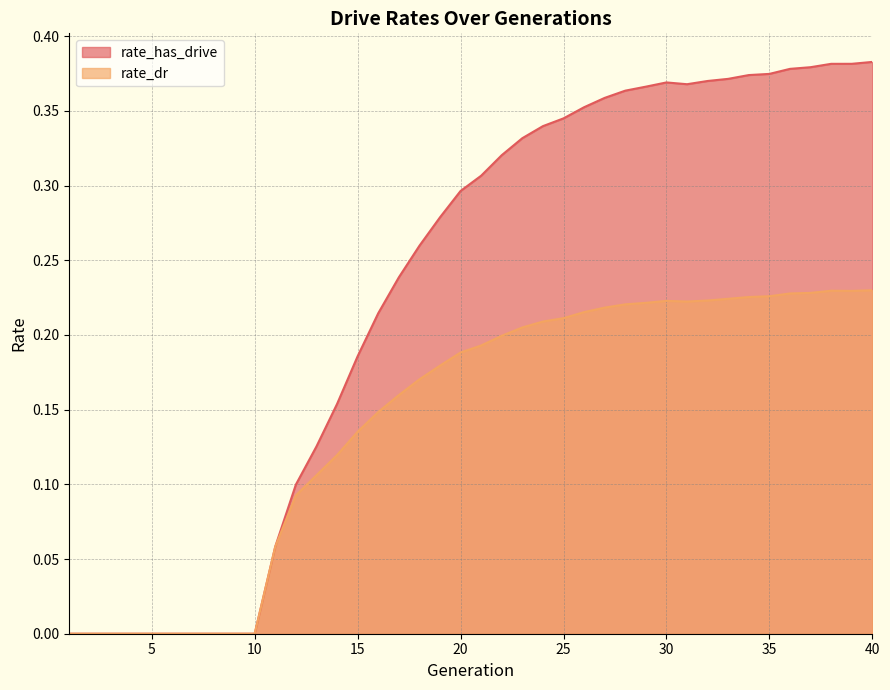

True or false: rate_dr and rate_has_drive cross at least once.

False